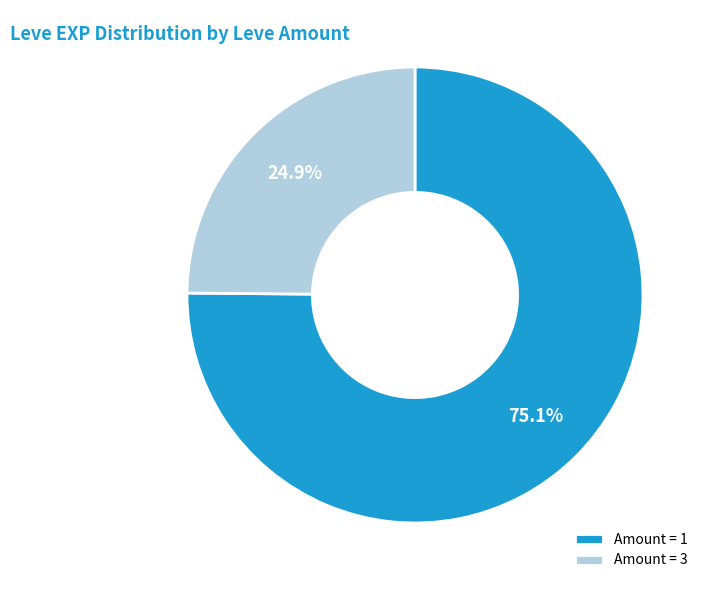

Approximately how many times larger is the value at Amount = 3 compared to Amount = 1?

0.3